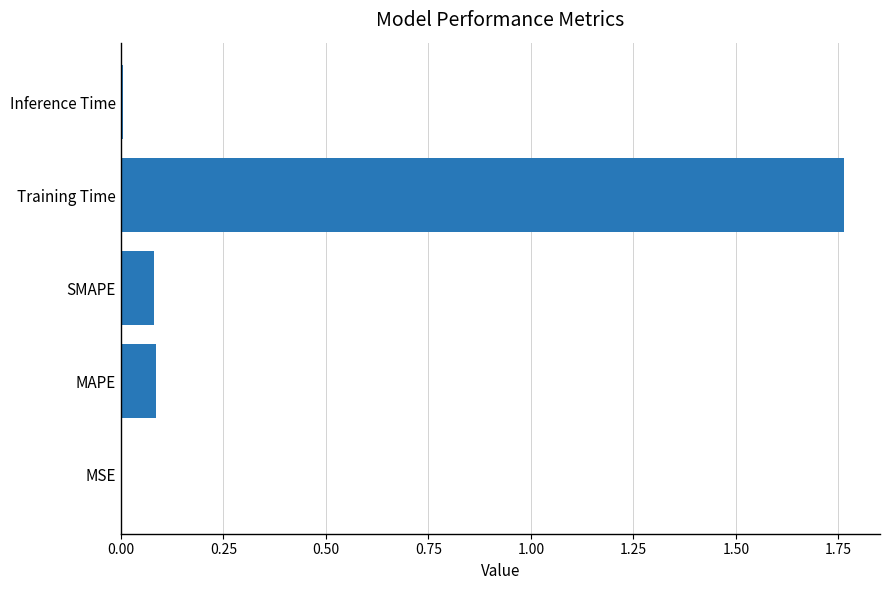

Which label corresponds to the largest value in the chart?

Training Time